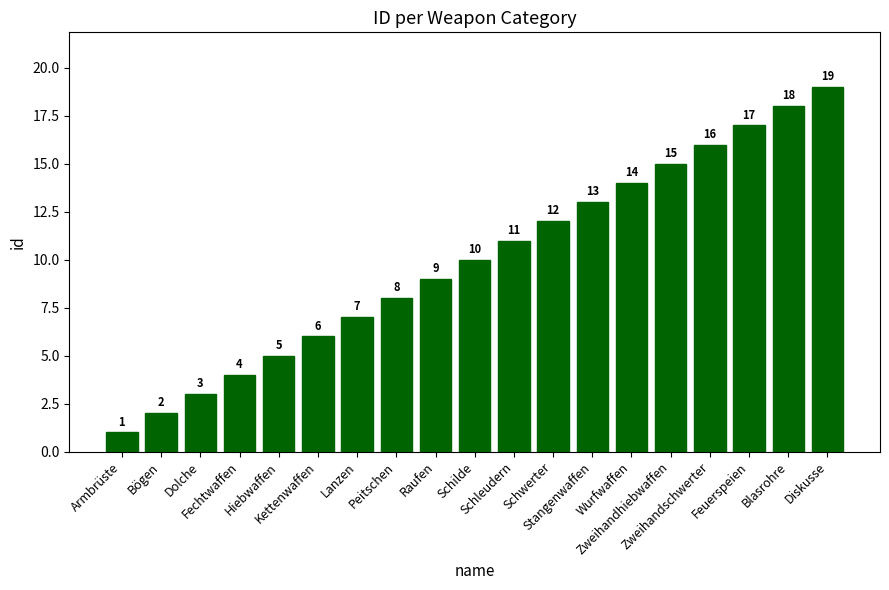

Does the chart contain any negative values?

No